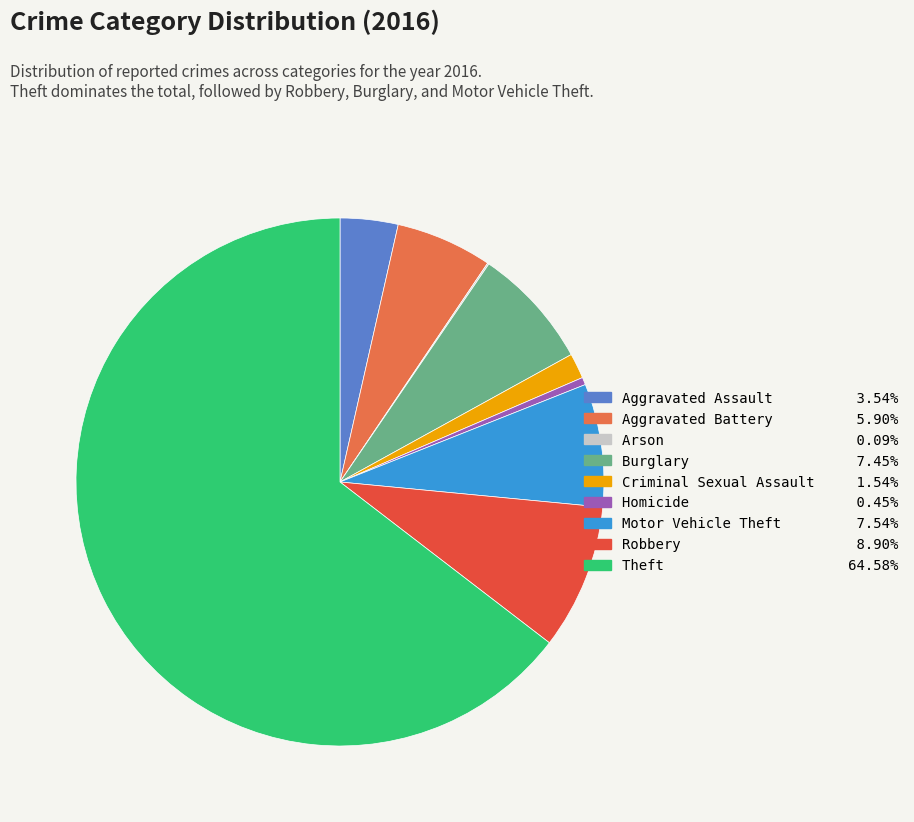

Do Burglary and Motor Vehicle Theft together represent more than half of the pie?

No